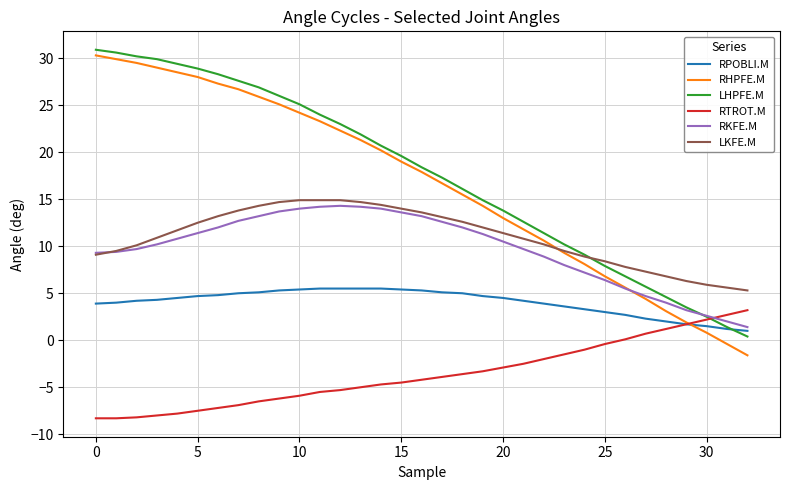

Count the number of data series in this chart.

6